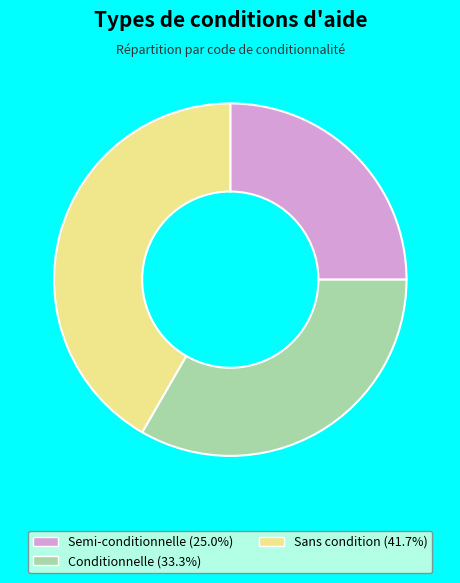

Rank the categories by value from lowest to highest.

Semi-conditionnelle, Conditionnelle, Sans condition